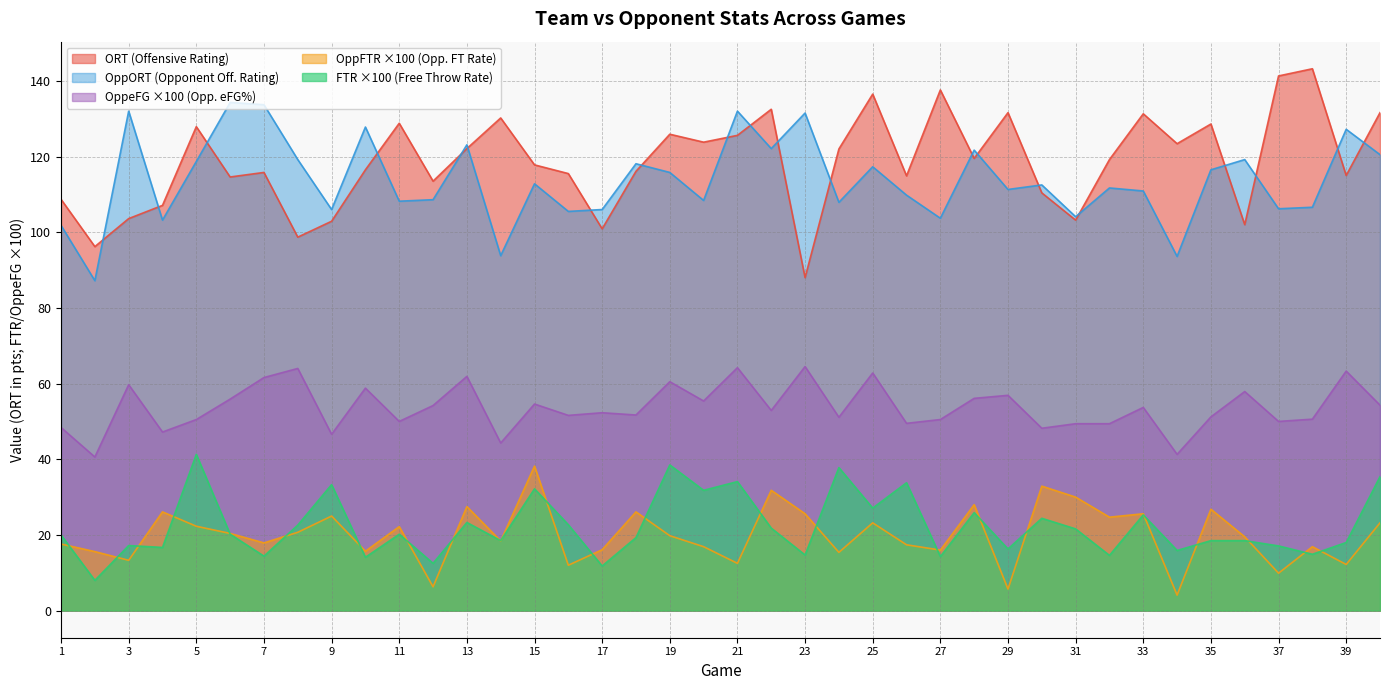

What is the minimum value shown in the chart?

4.1